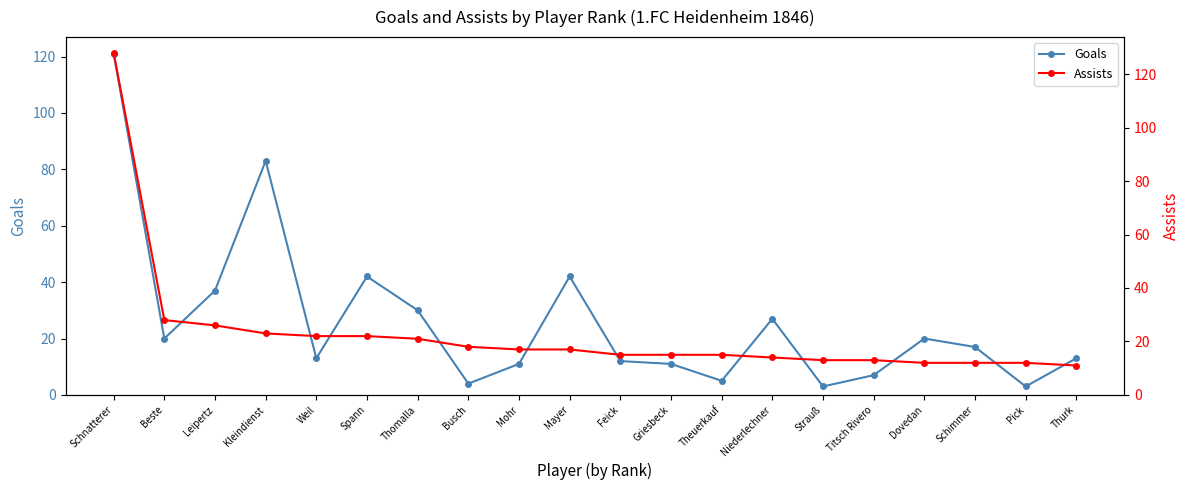

Rank the series by their maximum value, from lowest to highest.

Goals, Assists